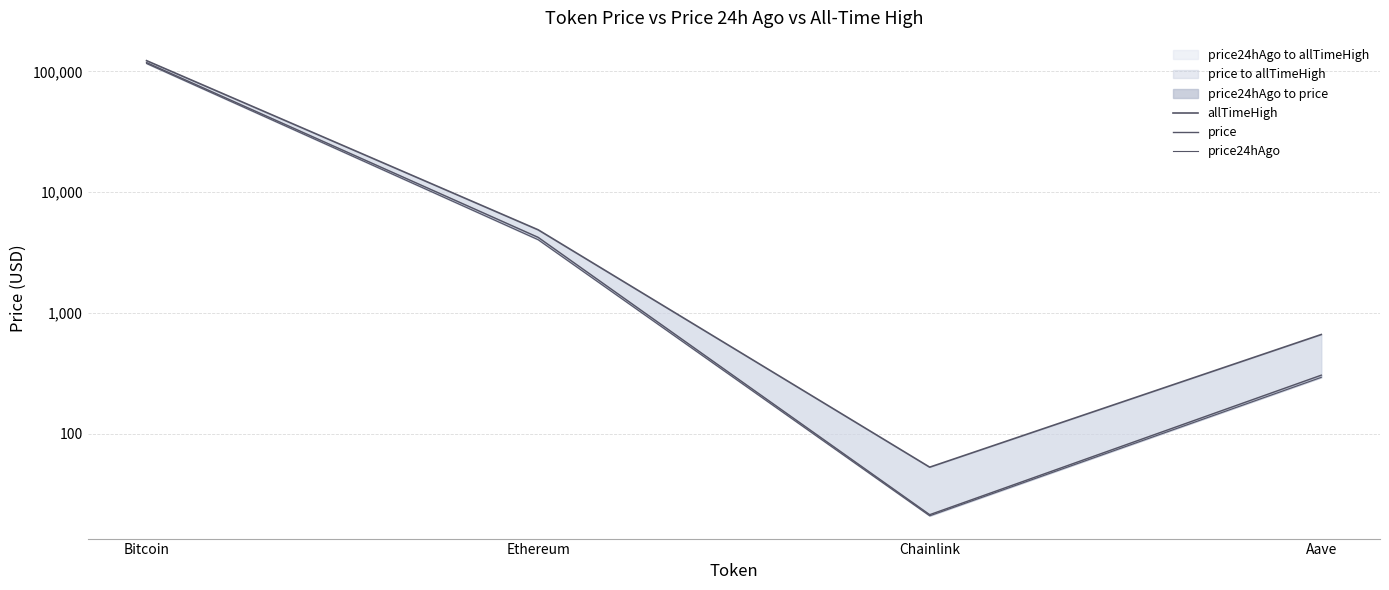

Between Bitcoin and Ethereum, which series saw the biggest shift?

allTimeHigh